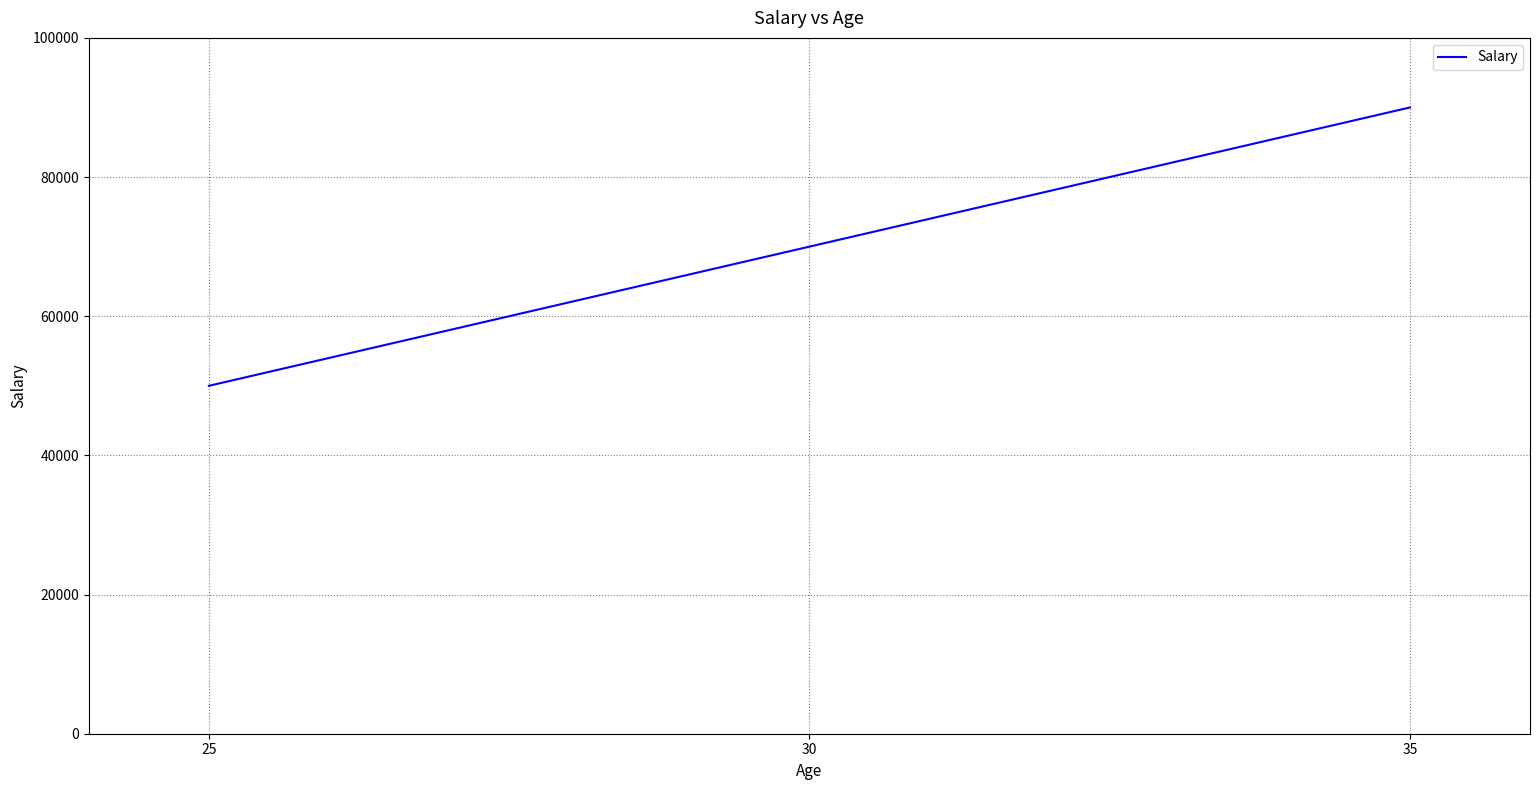

What is the change in value from 25 to 30?

+20000